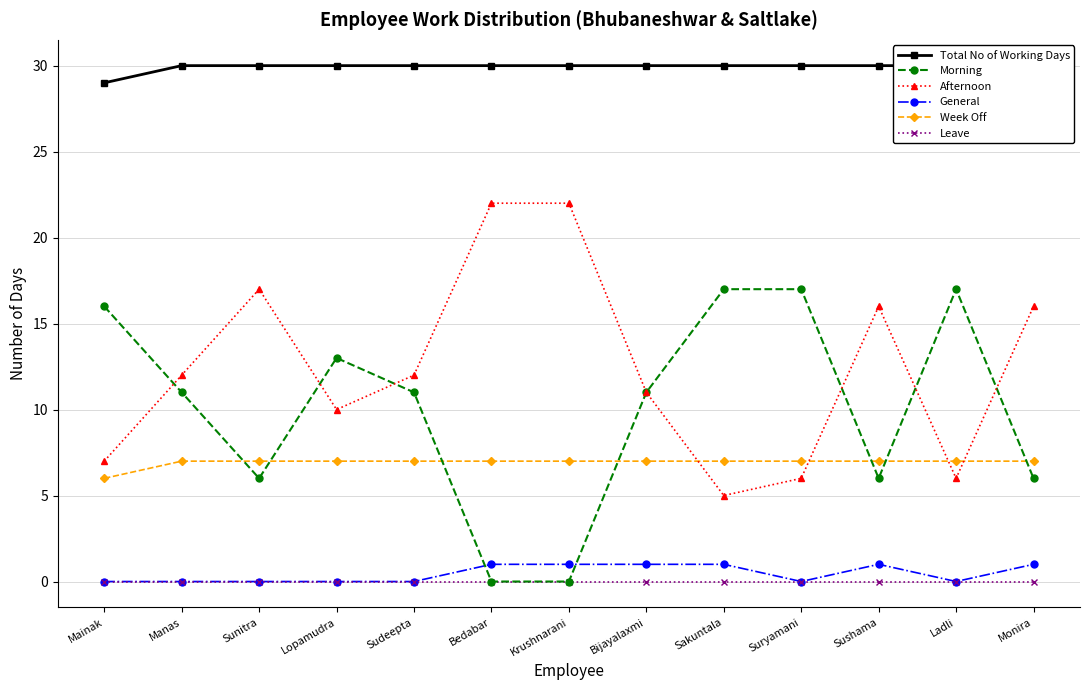

Reading right to left, what are all the values shown in this chart?

Total No of Working Days: Monira=30	Ladli=30	Sushama=30	Suryamani=30	Sakuntala=30	Bijayalaxmi=30	Krushnarani=30	Bedabar=30	Sudeepta=30	Lopamudra=30	Sunitra=30	Manas=30	Mainak=29
Morning: Monira=6	Ladli=17	Sushama=6	Suryamani=17	Sakuntala=17	Bijayalaxmi=11	Krushnarani=0	Bedabar=0	Sudeepta=11	Lopamudra=13	Sunitra=6	Manas=11	Mainak=16
Afternoon: Monira=16	Ladli=6	Sushama=16	Suryamani=6	Sakuntala=5	Bijayalaxmi=11	Krushnarani=22	Bedabar=22	Sudeepta=12	Lopamudra=10	Sunitra=17	Manas=12	Mainak=7
General: Monira=1	Ladli=0	Sushama=1	Suryamani=0	Sakuntala=1	Bijayalaxmi=1	Krushnarani=1	Bedabar=1	Sudeepta=0	Lopamudra=0	Sunitra=0	Manas=0	Mainak=0
Week Off: Monira=7	Ladli=7	Sushama=7	Suryamani=7	Sakuntala=7	Bijayalaxmi=7	Krushnarani=7	Bedabar=7	Sudeepta=7	Lopamudra=7	Sunitra=7	Manas=7	Mainak=6
Leave: Monira=0	Ladli=0	Sushama=0	Suryamani=0	Sakuntala=0	Bijayalaxmi=0	Krushnarani=0	Bedabar=0	Sudeepta=0	Lopamudra=0	Sunitra=0	Manas=0	Mainak=0